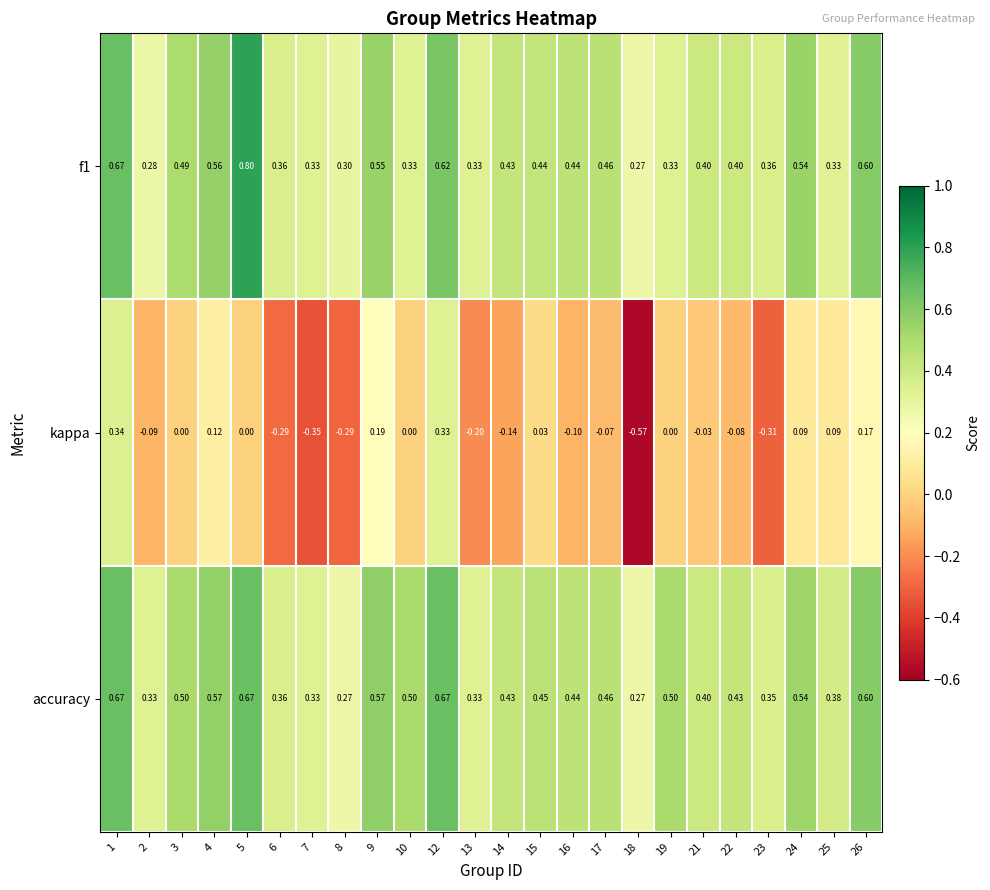

What is the difference between the highest and lowest values at 1?

0.3